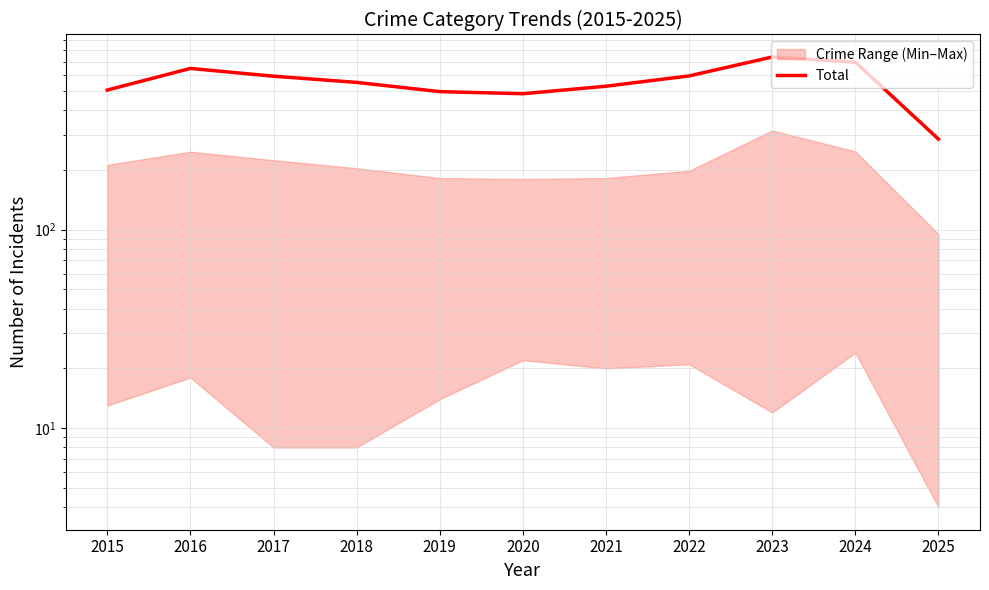

Rank the categories by value from lowest to highest.

2025, 2020, 2019, 2015, 2021, 2018, 2017, 2022, 2016, 2024, 2023